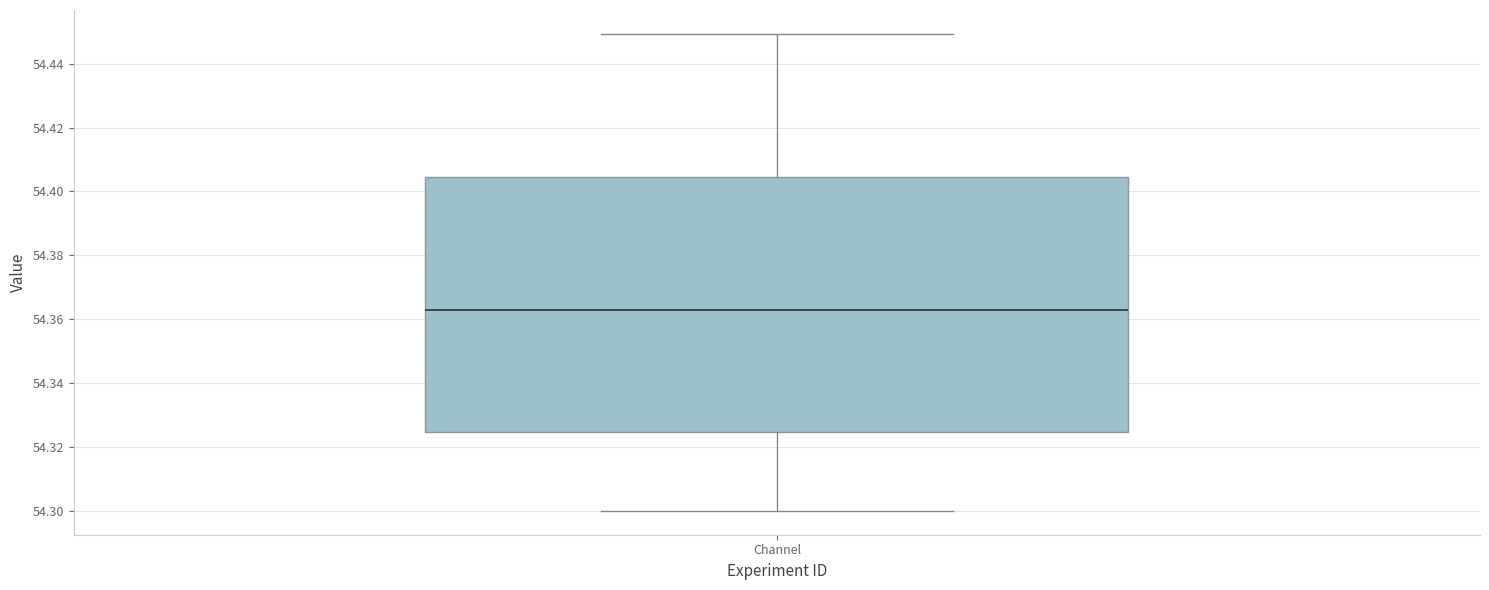

Read this box plot against the y-axis: the position of the median line, the range covered by the box, and the ends of both whiskers. The values are not printed on the chart, so give them approximately, as read against the axis.

median 54.362, box 54.324 to 54.404, whiskers 54.300 to 54.450